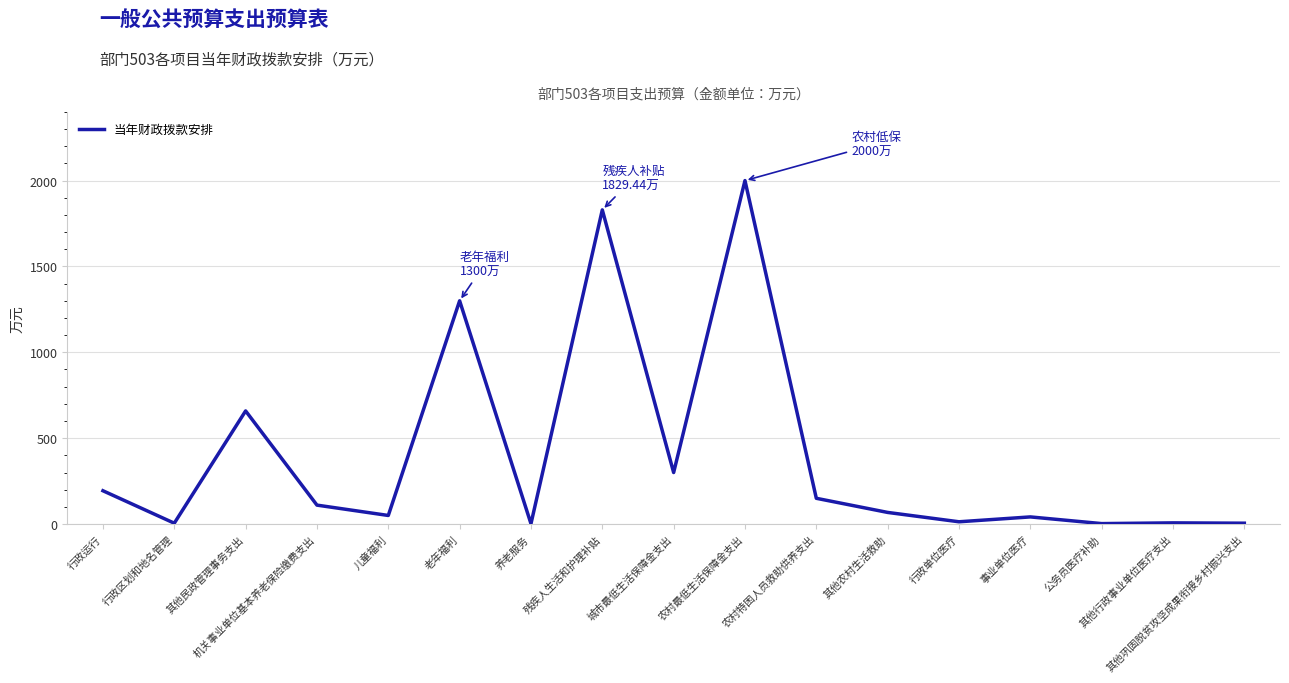

The value at 行政运行 is 65.6. True or false?

False